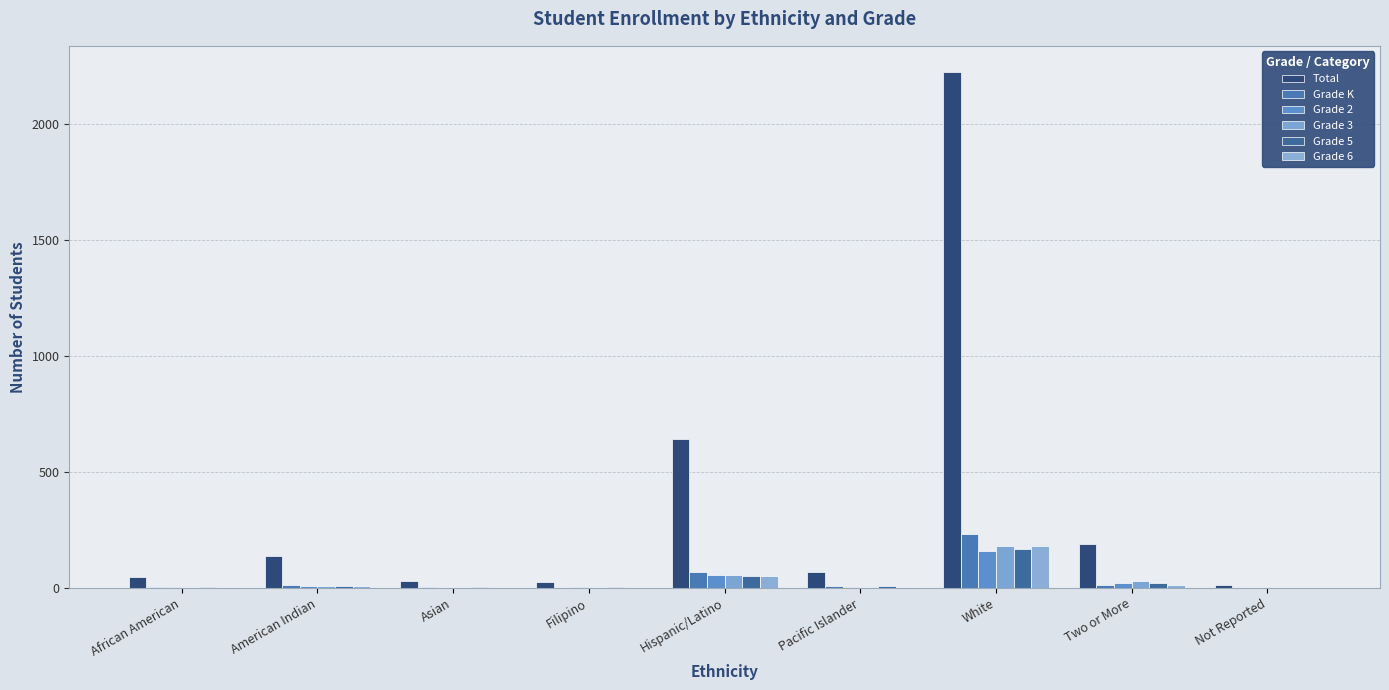

At which label does Grade 6 reach its peak?

White